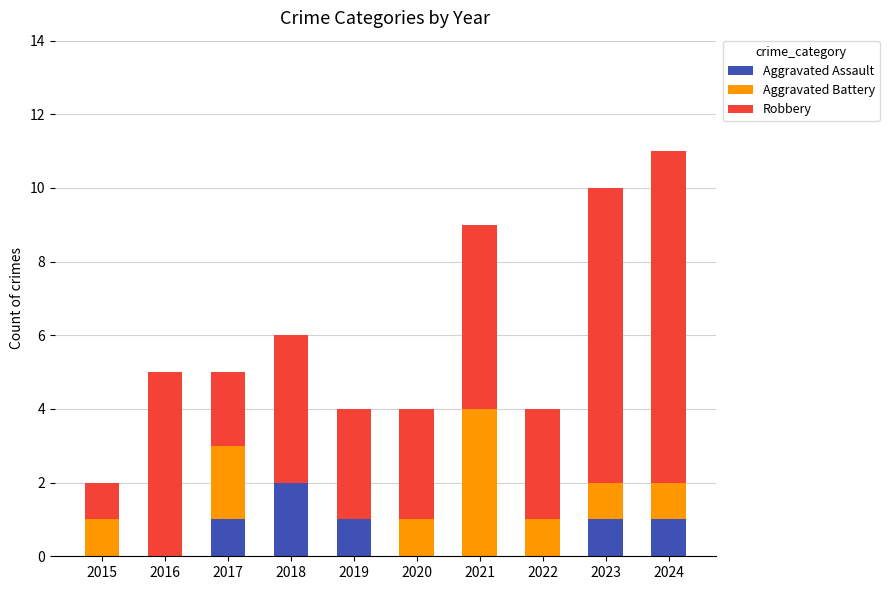

What are all the series names shown in the legend?

Aggravated Assault, Aggravated Battery, Robbery